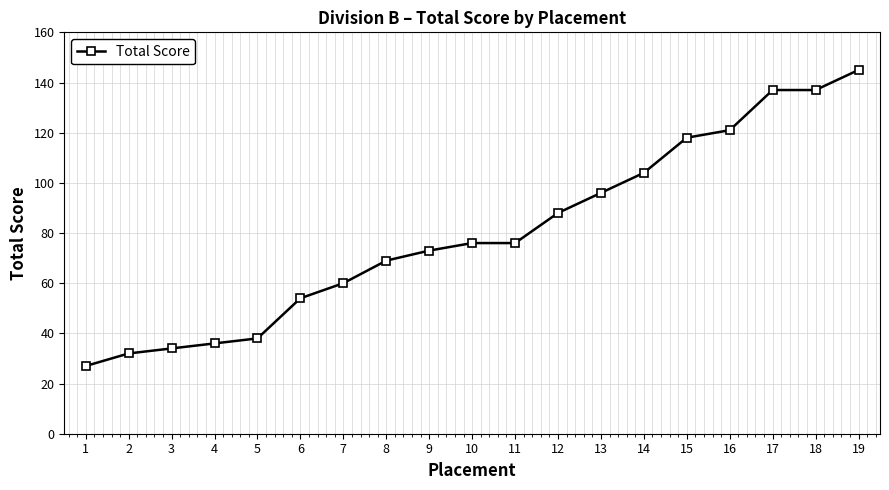

Which category has the lowest value across all series?

1